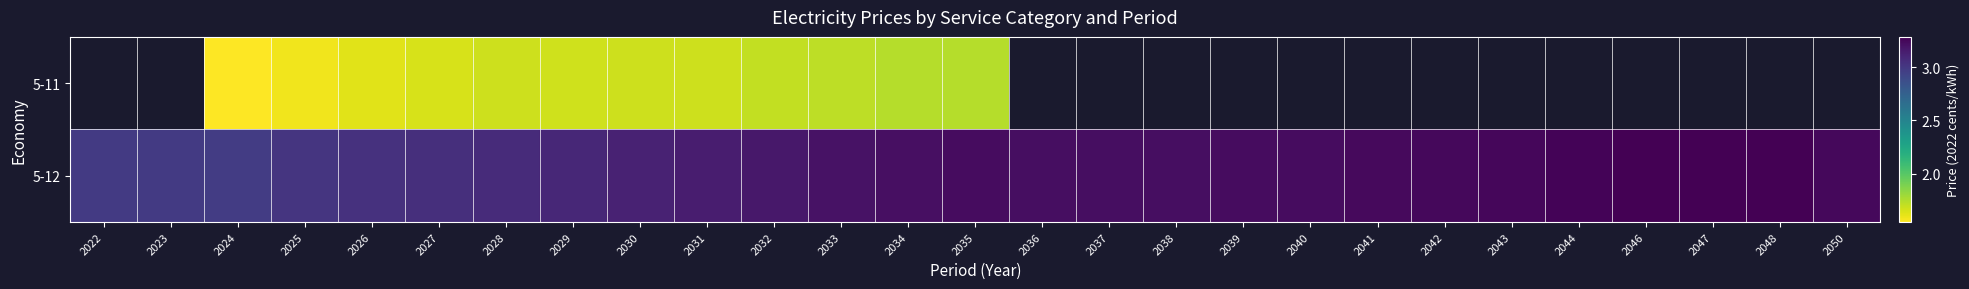

What is the sum of all 5-12 values?

85.5